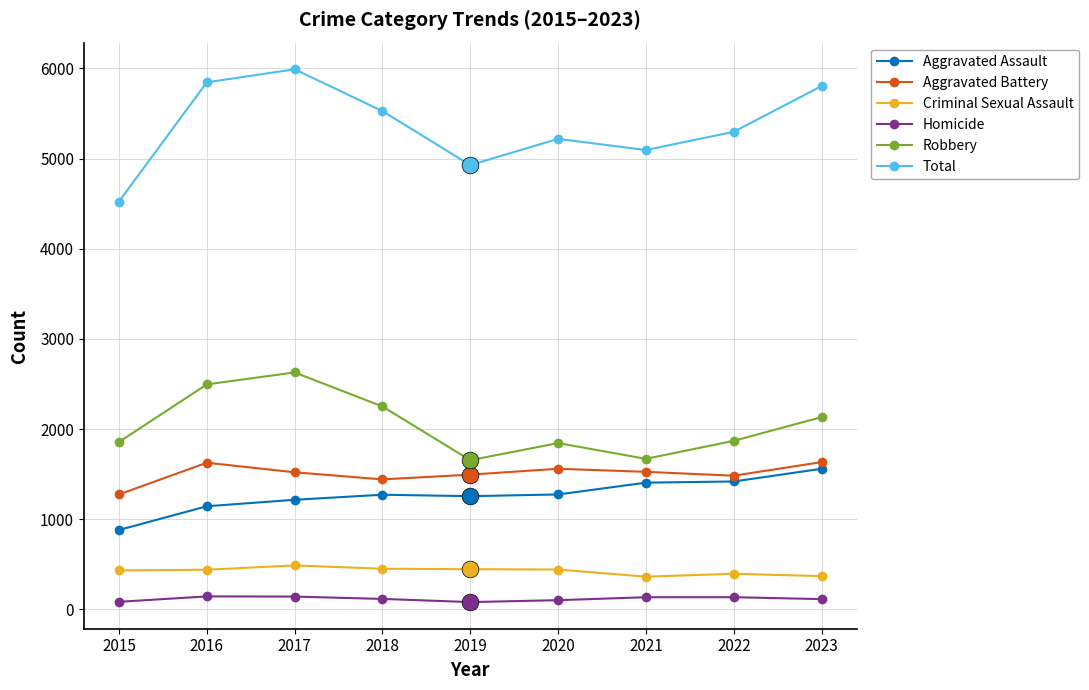

How many Homicide values are between 101 and 134?

5